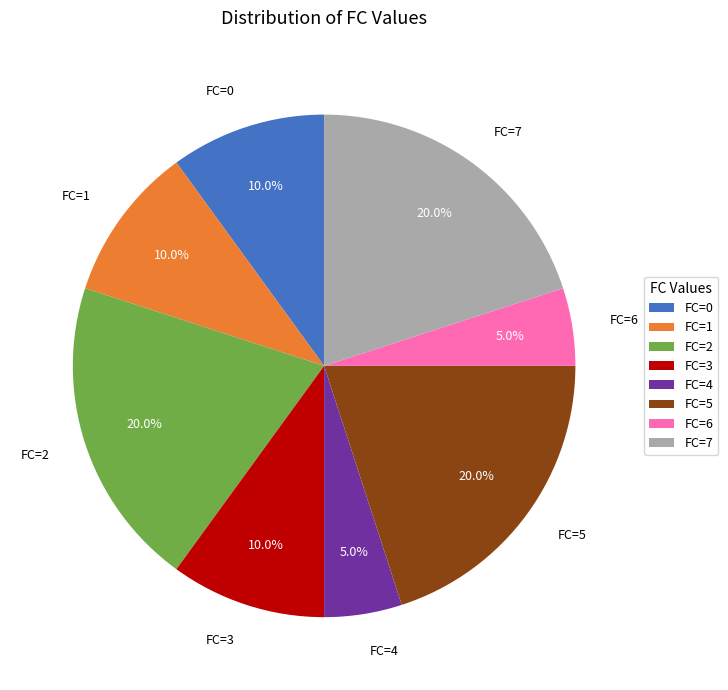

Approximately how many times larger is the value at FC=3 compared to FC=6?

2.0